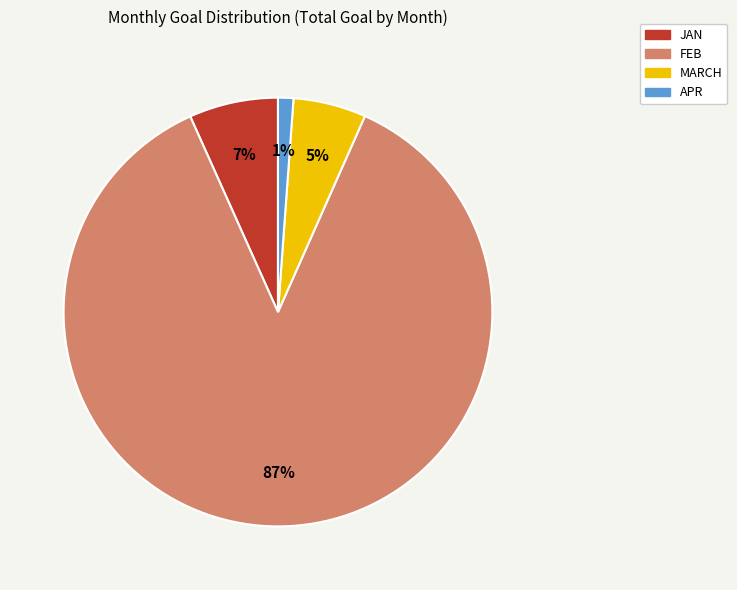

To the nearest percent, what percentage of the pie is FEB?

87%